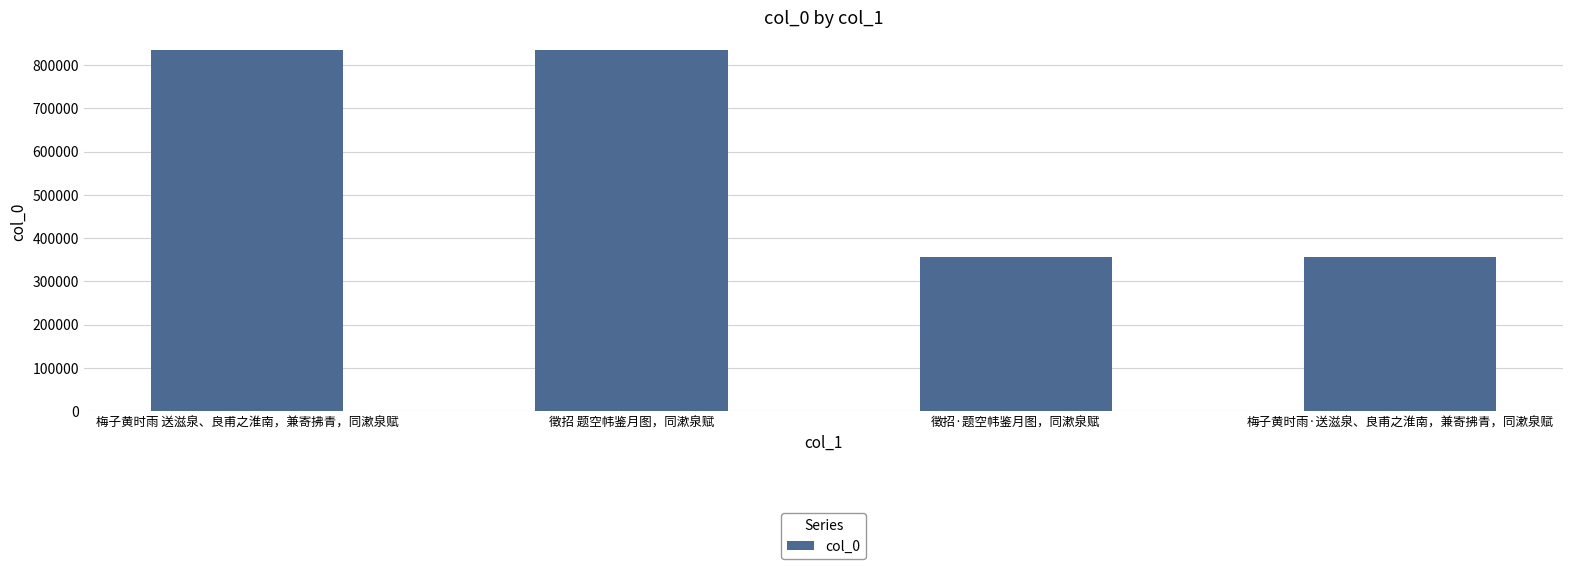

What is the label of the 4th bar from the right?

梅子黄时雨 送滋泉、良甫之淮南，兼寄拂青，同漱泉赋